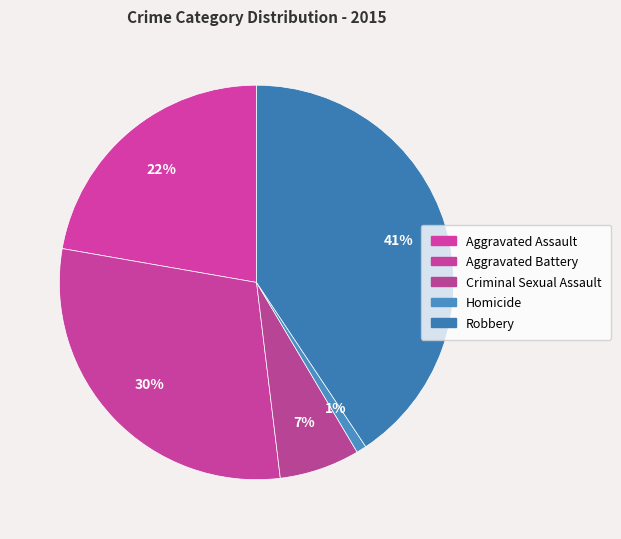

Count the number of slices in the pie.

5